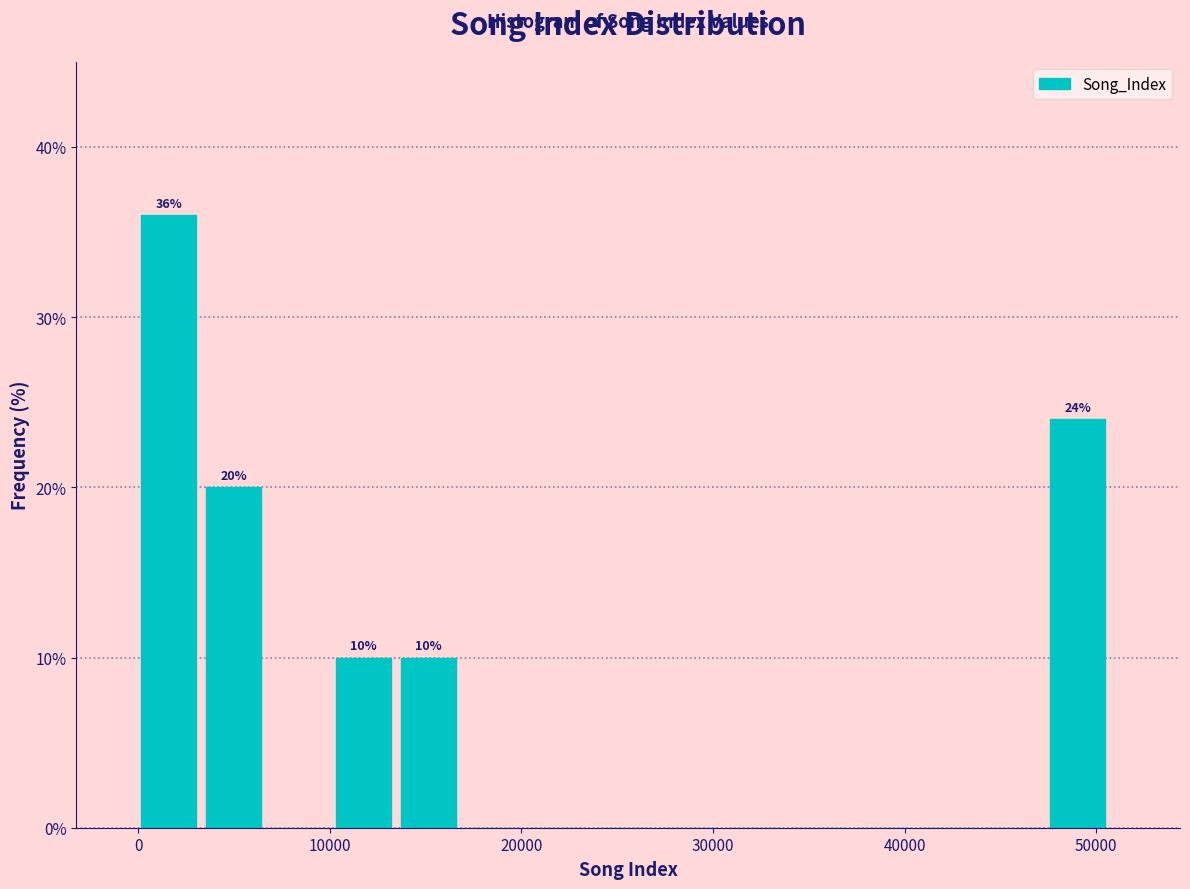

Read against the x-axis, roughly where is the centre of the tallest bar?

2000